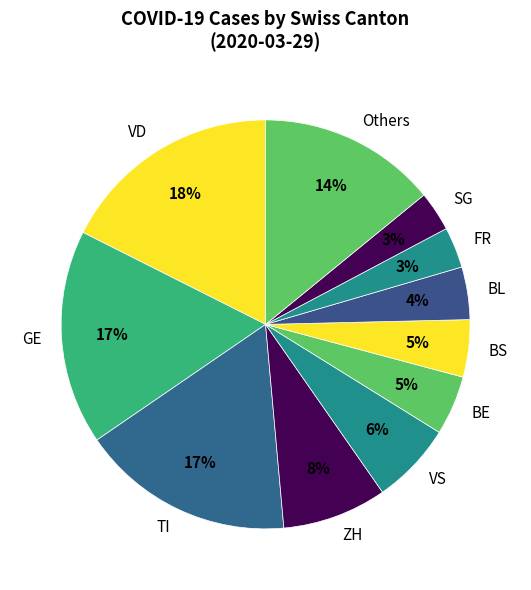

To the nearest percent, what is the combined percentage of Others and SG?

17%